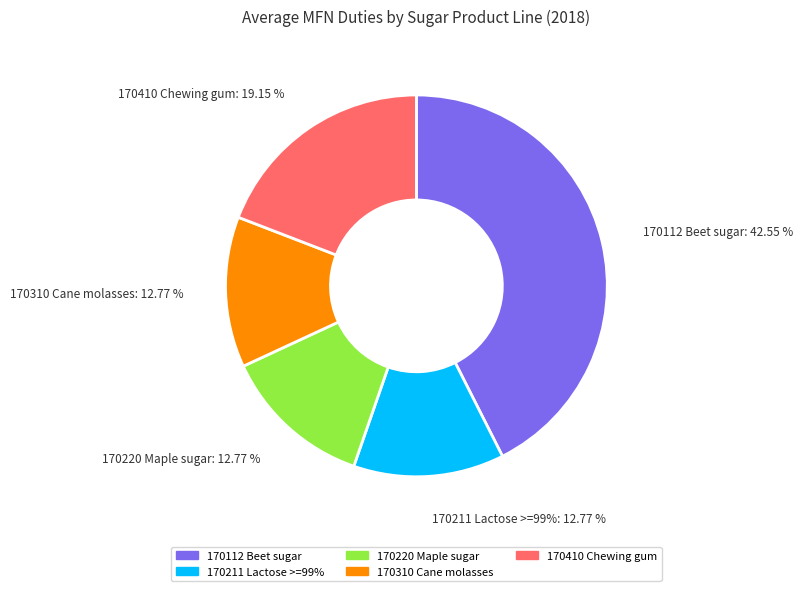

Combined, do 170112 Beet sugar and 170310 Cane molasses account for over 50%?

Yes